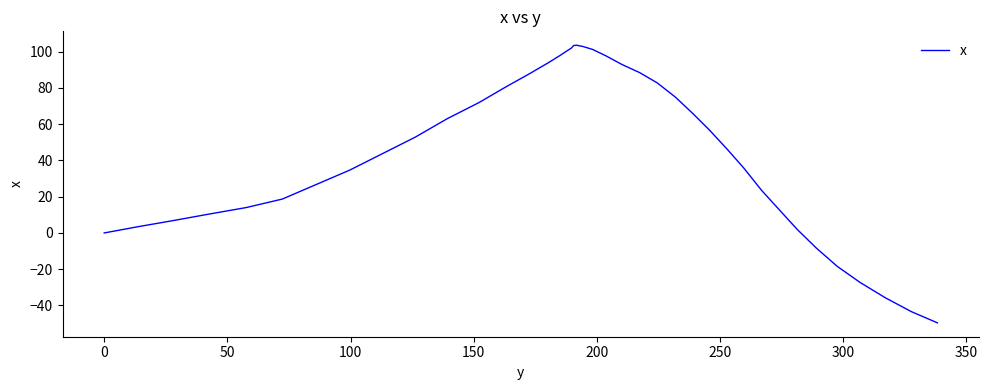

What is the difference between the maximum and minimum values?

153.2